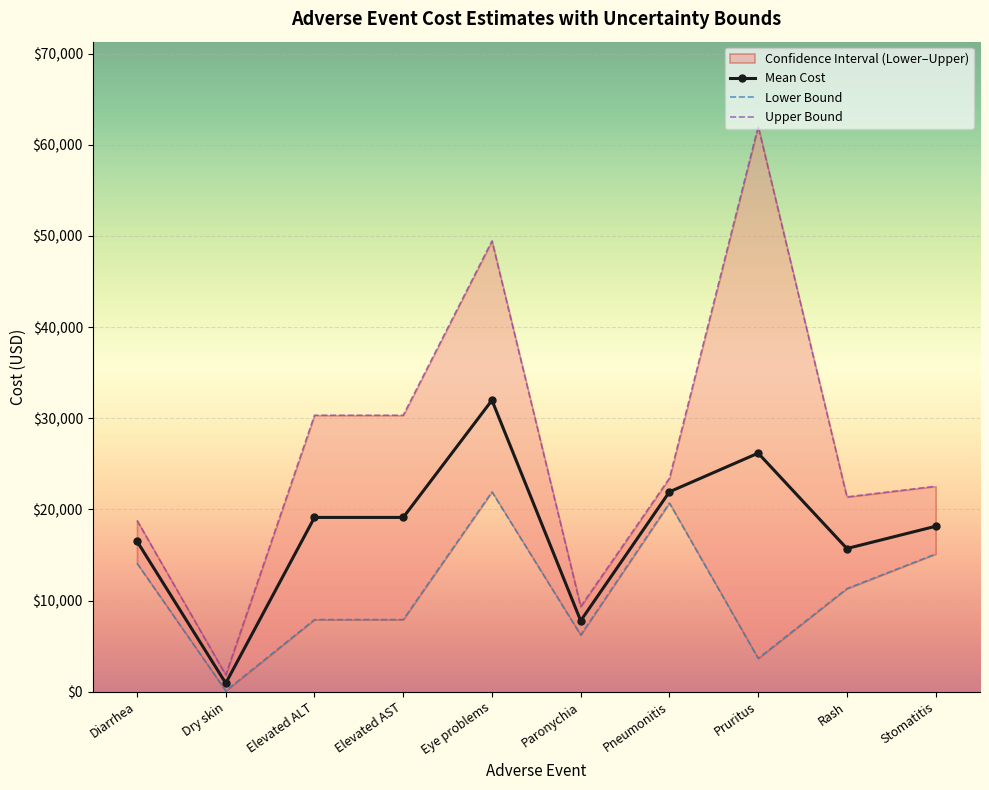

The value of mean at Rash is 15709.0. True or false?

True